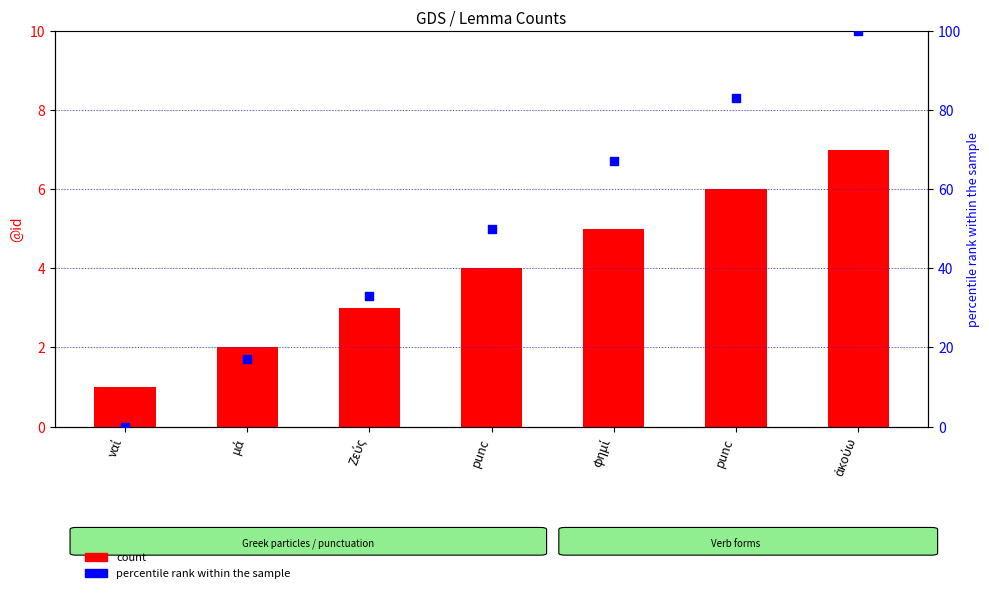

Which series reaches the maximum Y coordinate?

percentile rank within the sample